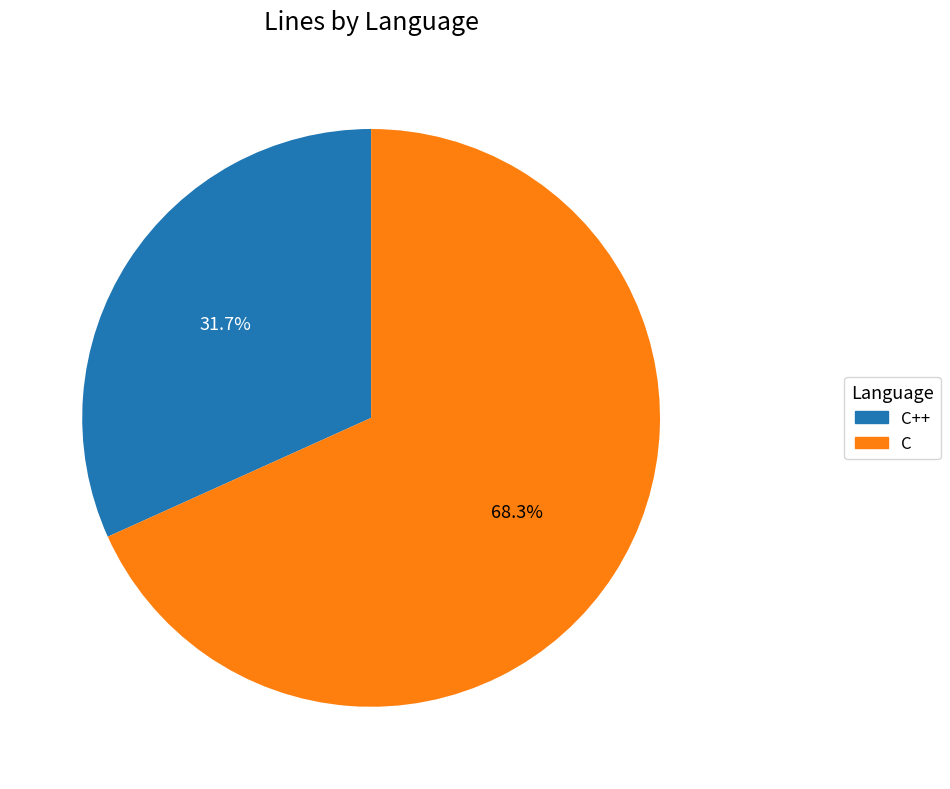

Count the number of slices in the pie.

2